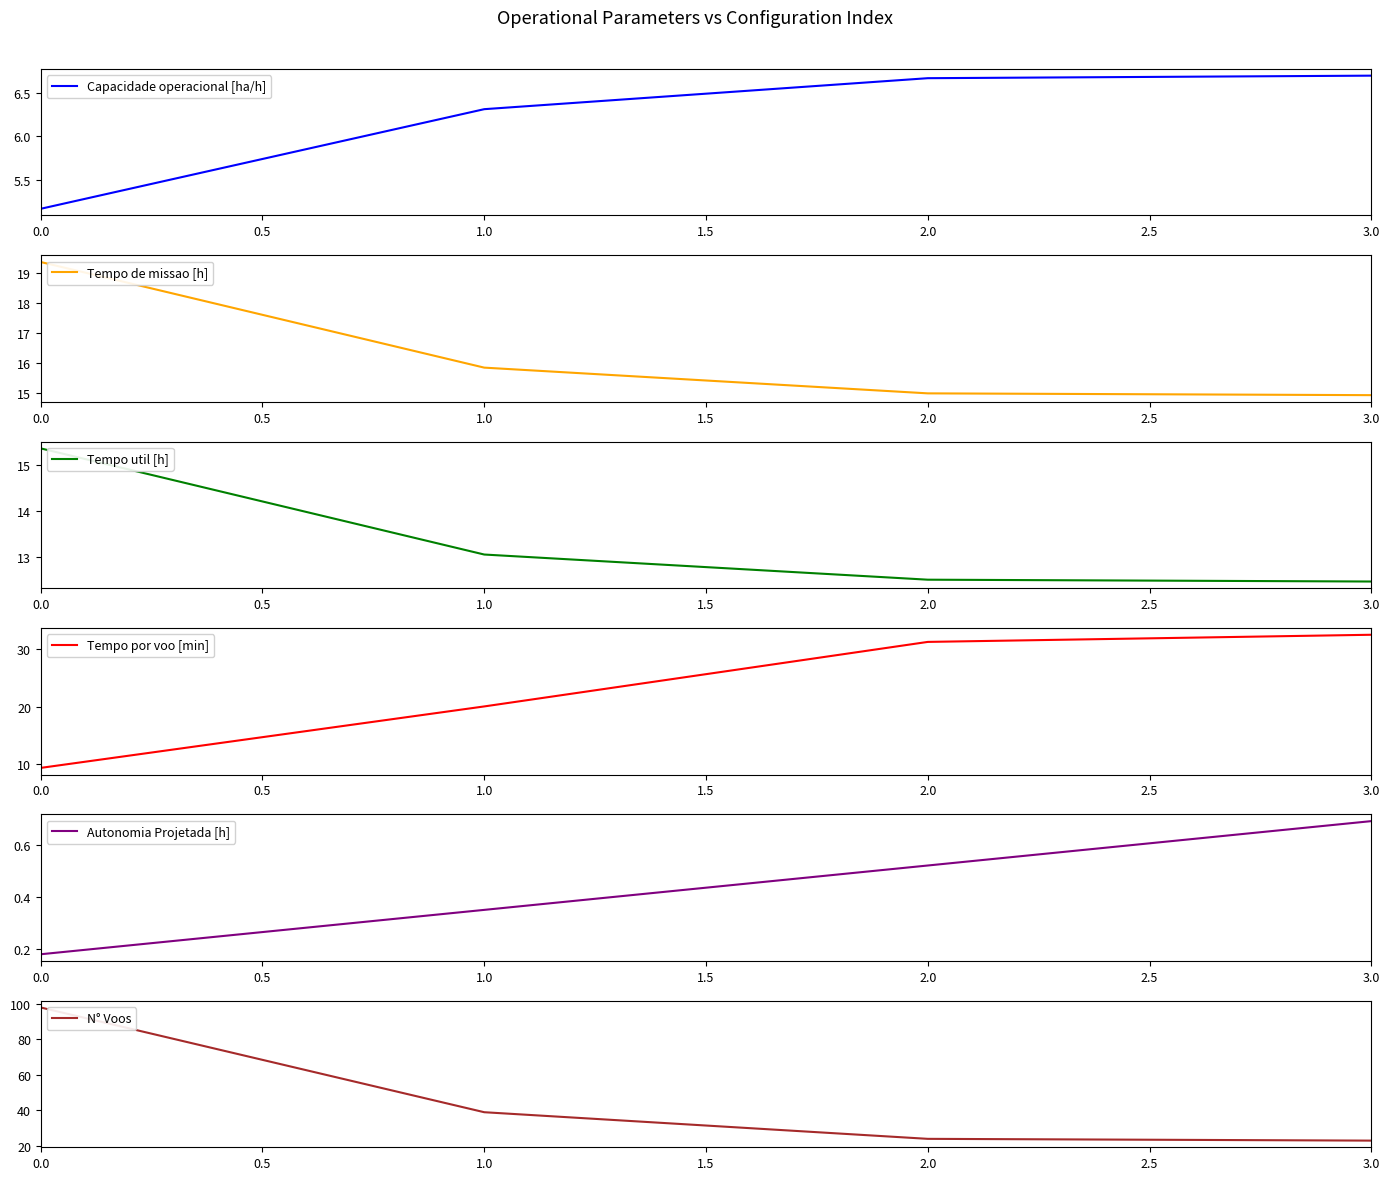

Does the chart have visible grid lines?

No